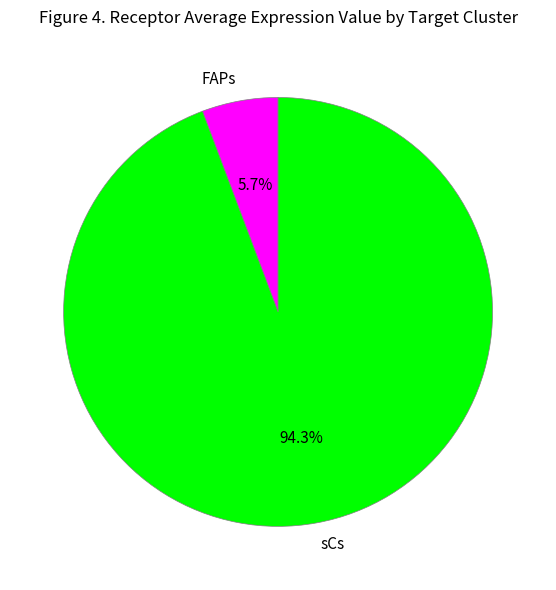

To the nearest percent, what is the average slice percentage?

50%